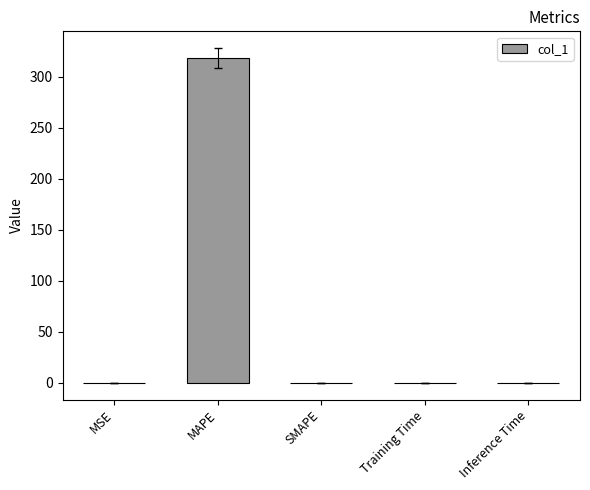

What is the sum of all values?

318.8